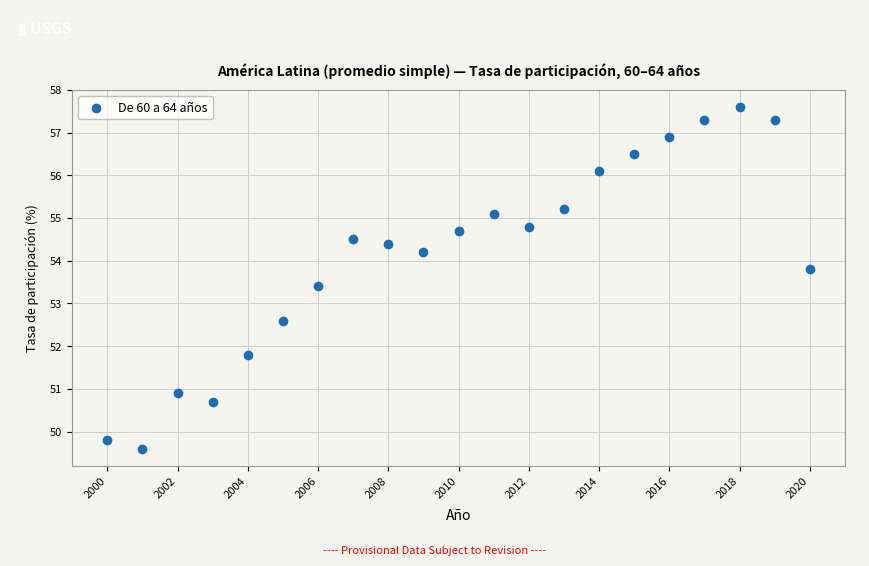

What is the range of X values (max minus min)?

20.0